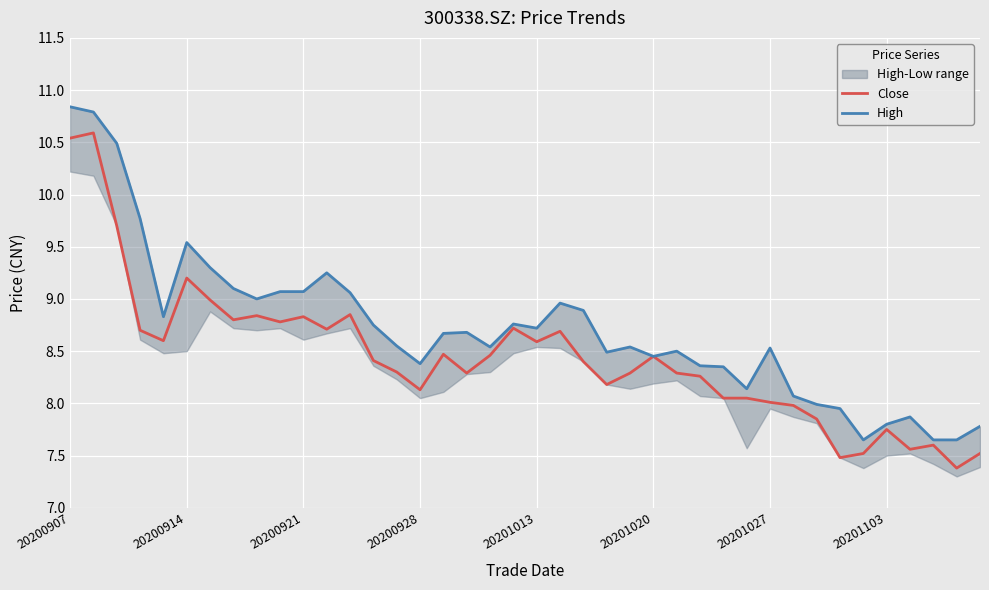

What is the label of the 40th point from the right?

20200907